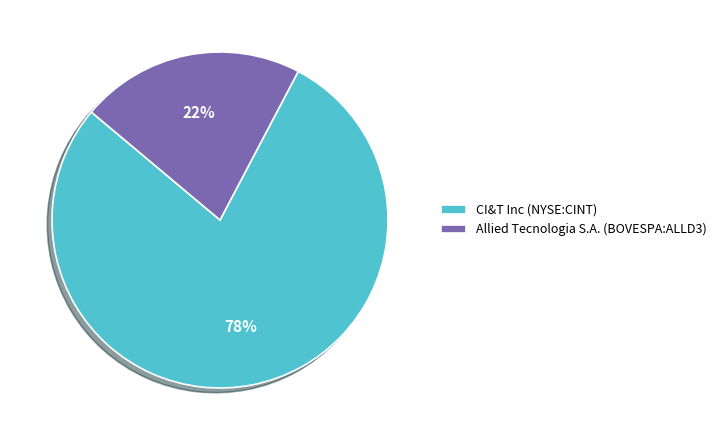

True or false: CI&T Inc (NYSE:CINT) accounts for 78% of the total.

True